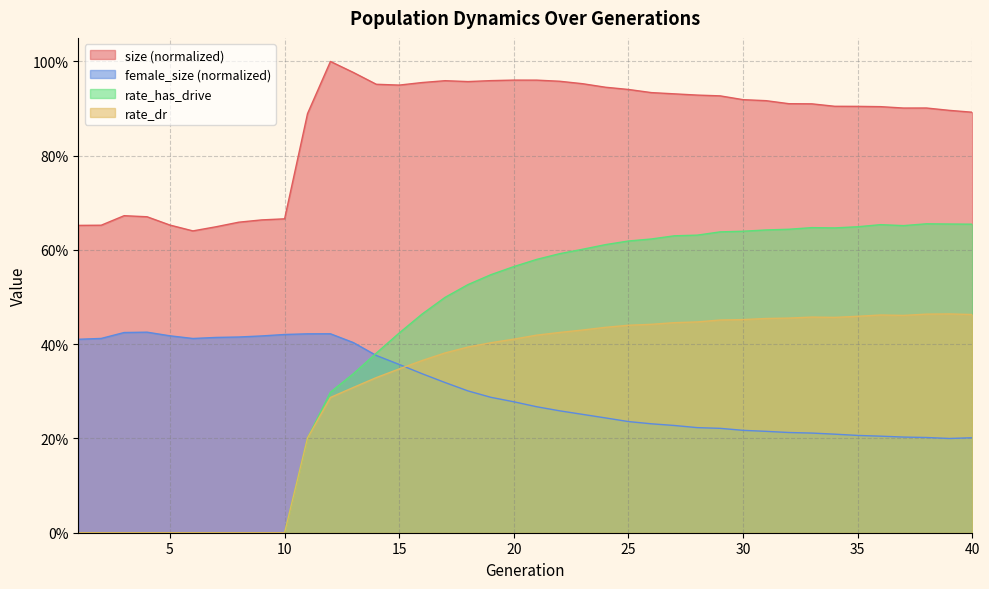

What is the difference between the highest and lowest values at 19?

0.7